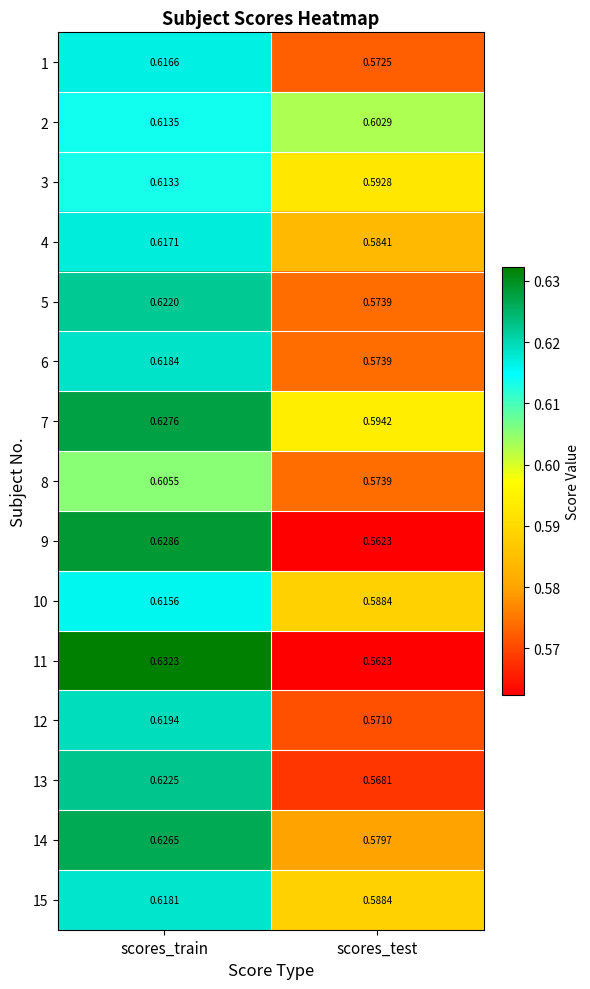

At which label does 13 reach its peak?

scores_train